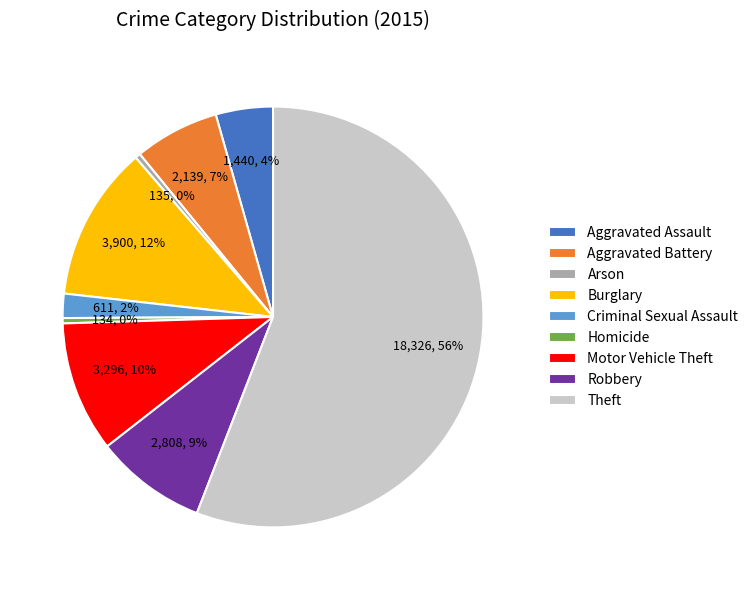

The Motor Vehicle Theft slice represents 1% of the pie. True or false?

False